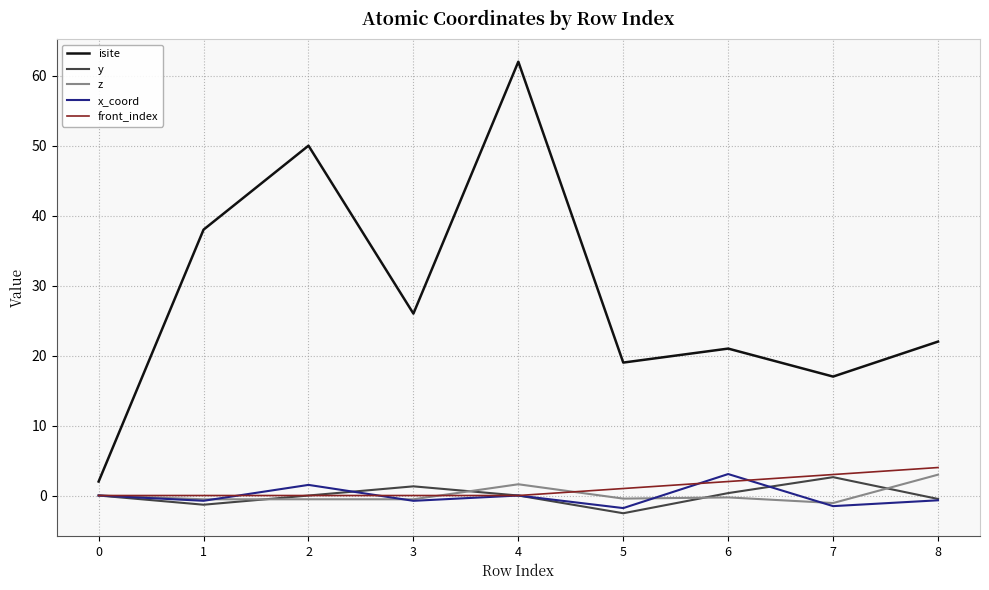

The value of front_index at 2 is -2.8. True or false?

False